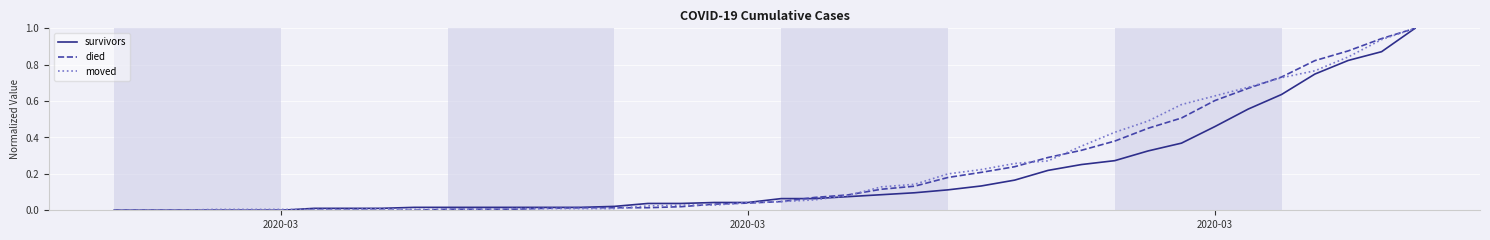

Is this an area chart (filled region under the line)?

No